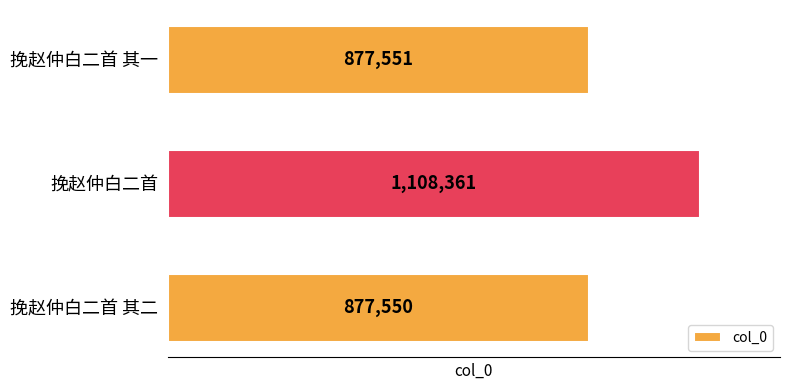

Read the value at 挽赵仲白二首 其一.

877551